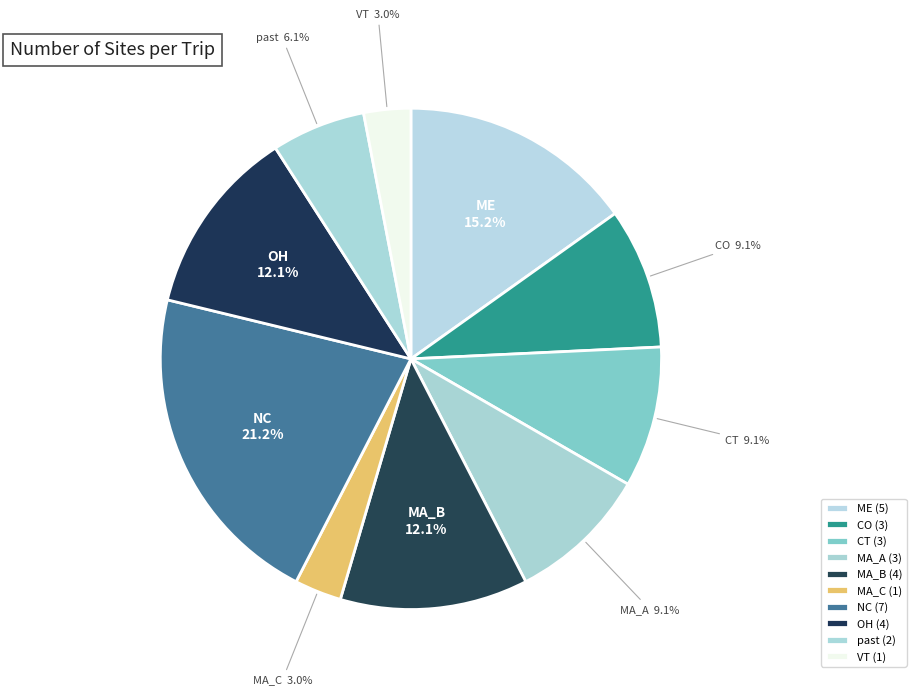

How much of the chart is everything except NC?

78.8%